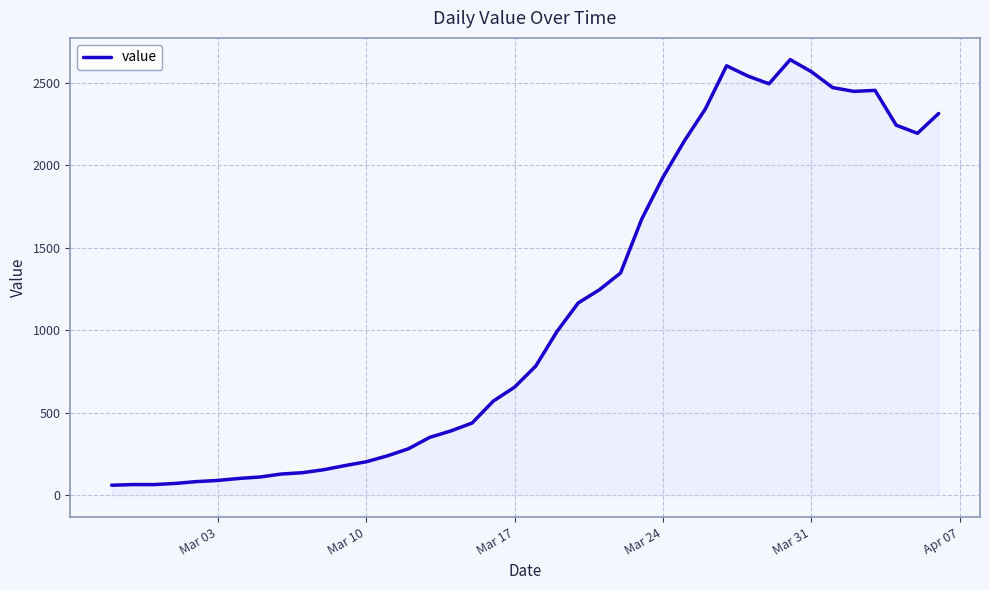

What is the greatest value displayed?

2639